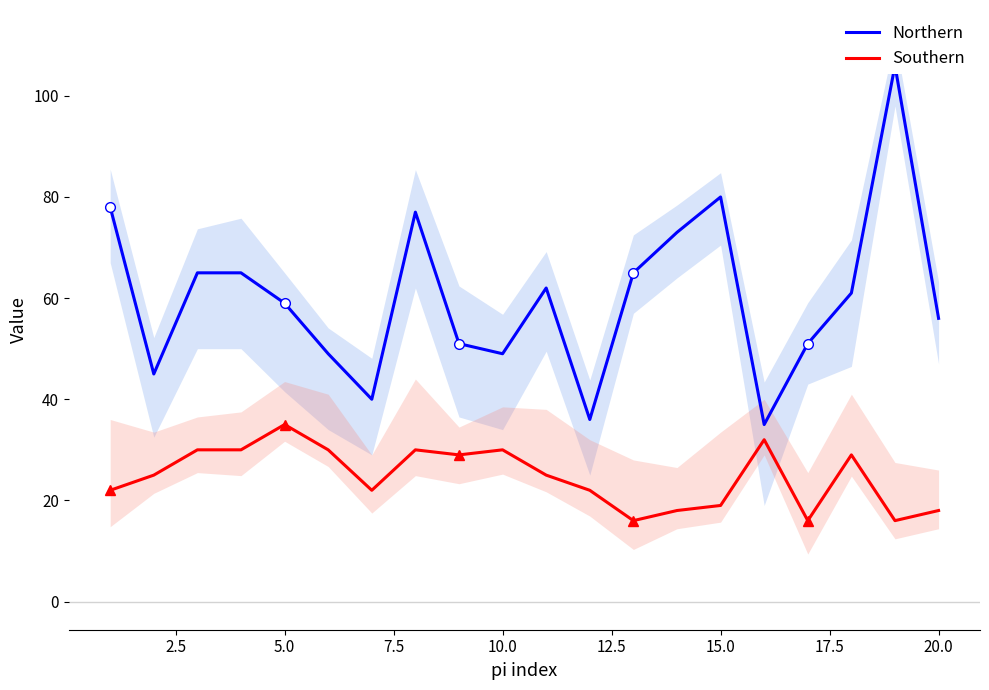

At which label does Southern reach its peak?

5.0